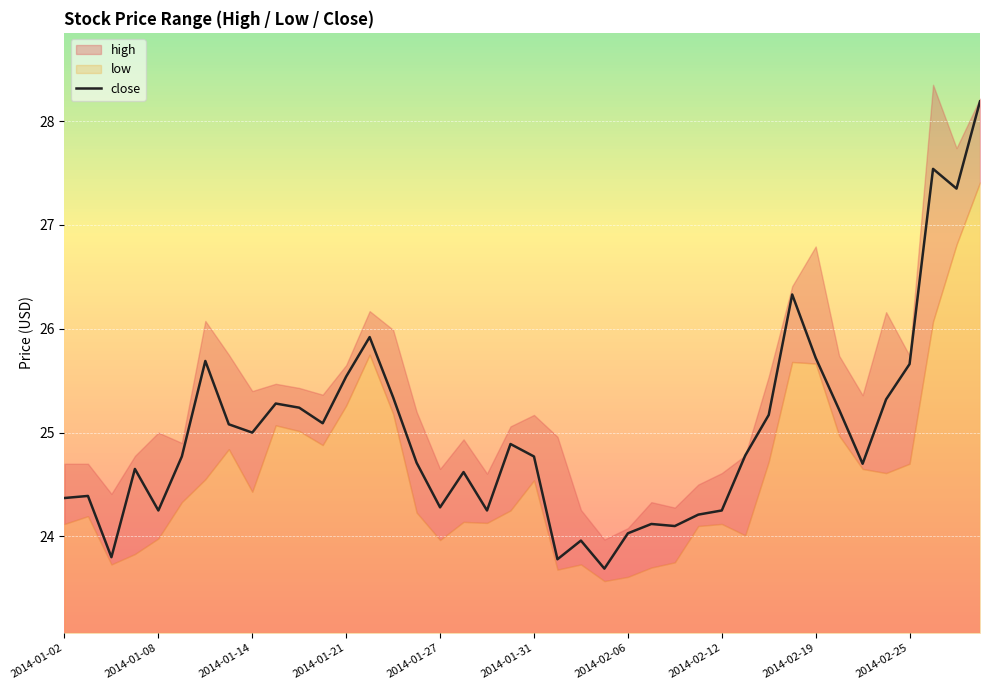

What is the difference between the maximum and minimum values?

4.5